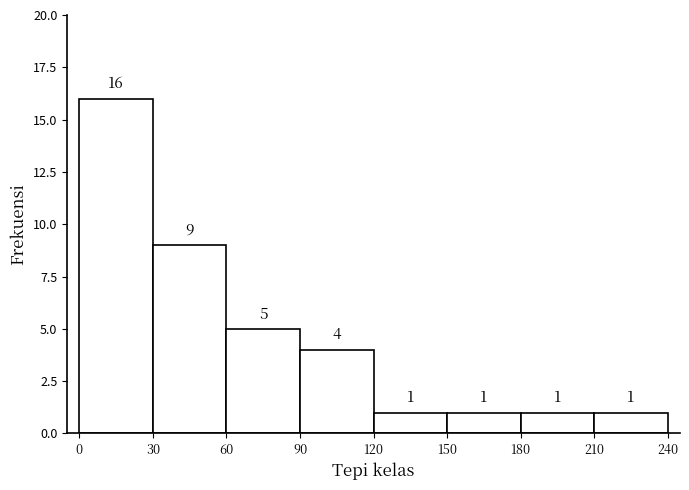

Reading left to right, transcribe this chart: for each bar, give the range it covers on the x-axis and its height.

0 to 30: 16
30 to 60: 9
60 to 90: 5
90 to 120: 4
120 to 150: 1
150 to 180: 1
180 to 210: 1
210 to 240: 1